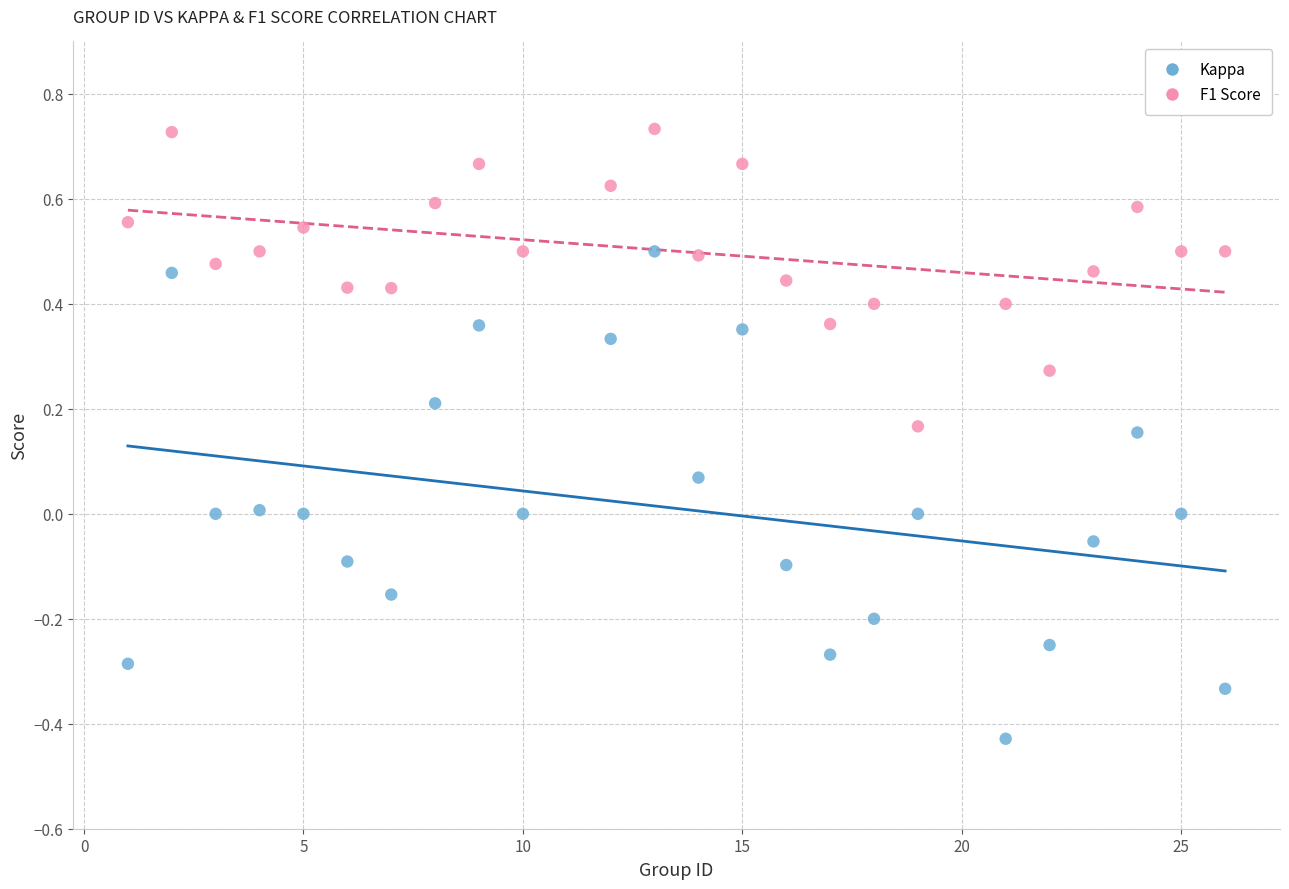

What is the X range (max minus min) for the scatter plot?

25.0